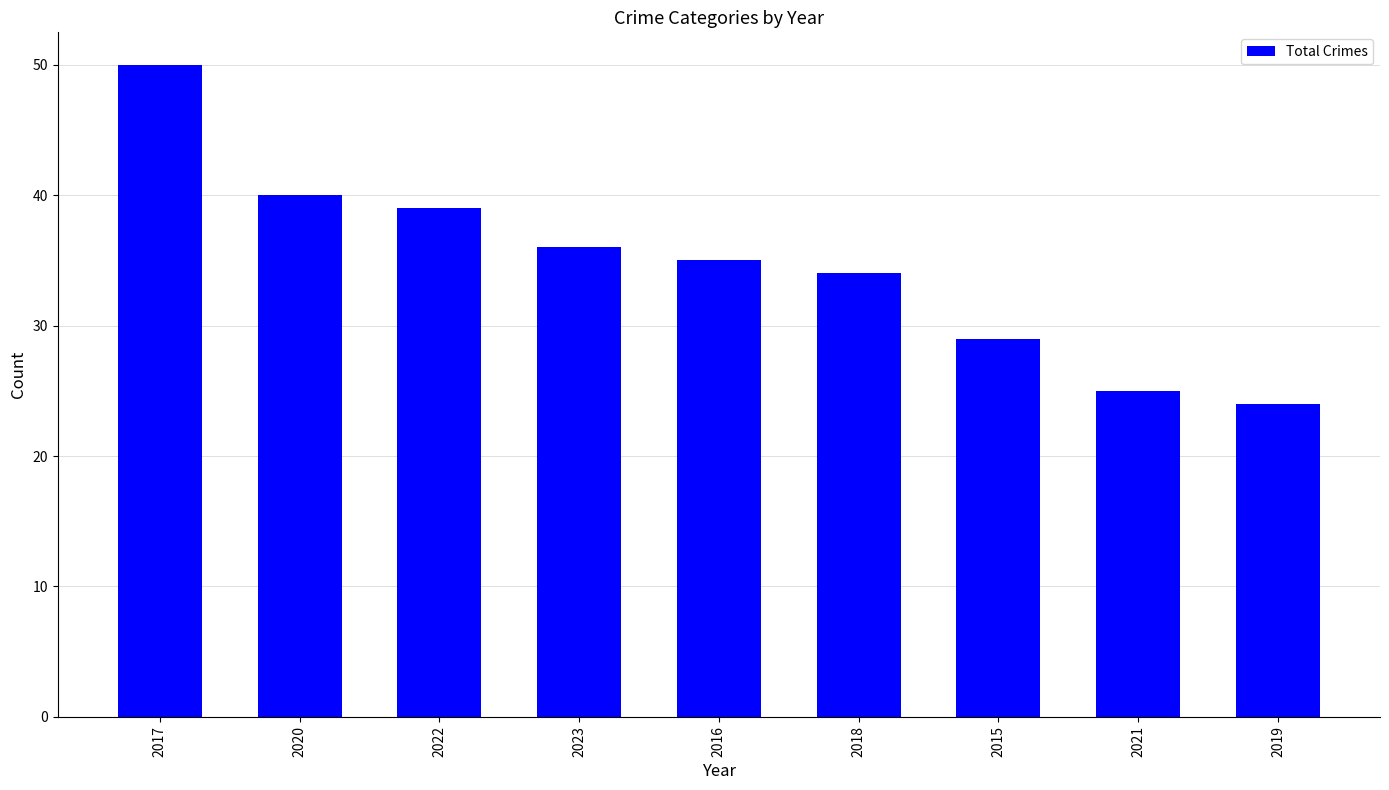

How many data points are less than 35?

4